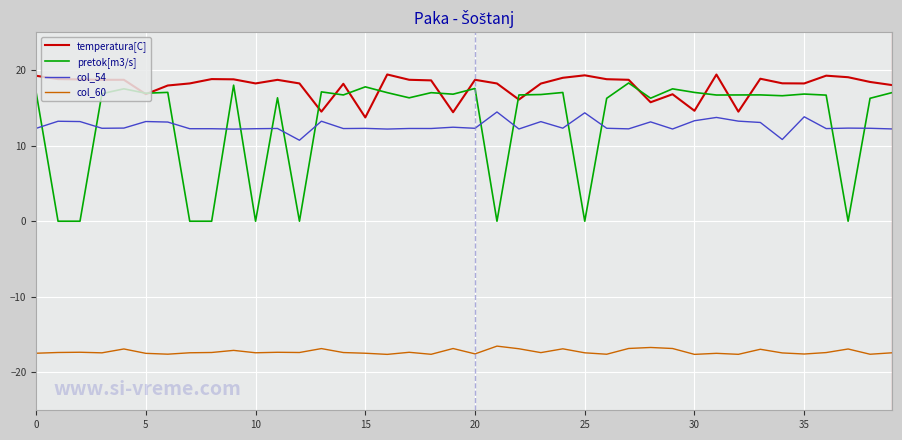

Which series has the largest range (max minus min)?

pretok[m3/s]